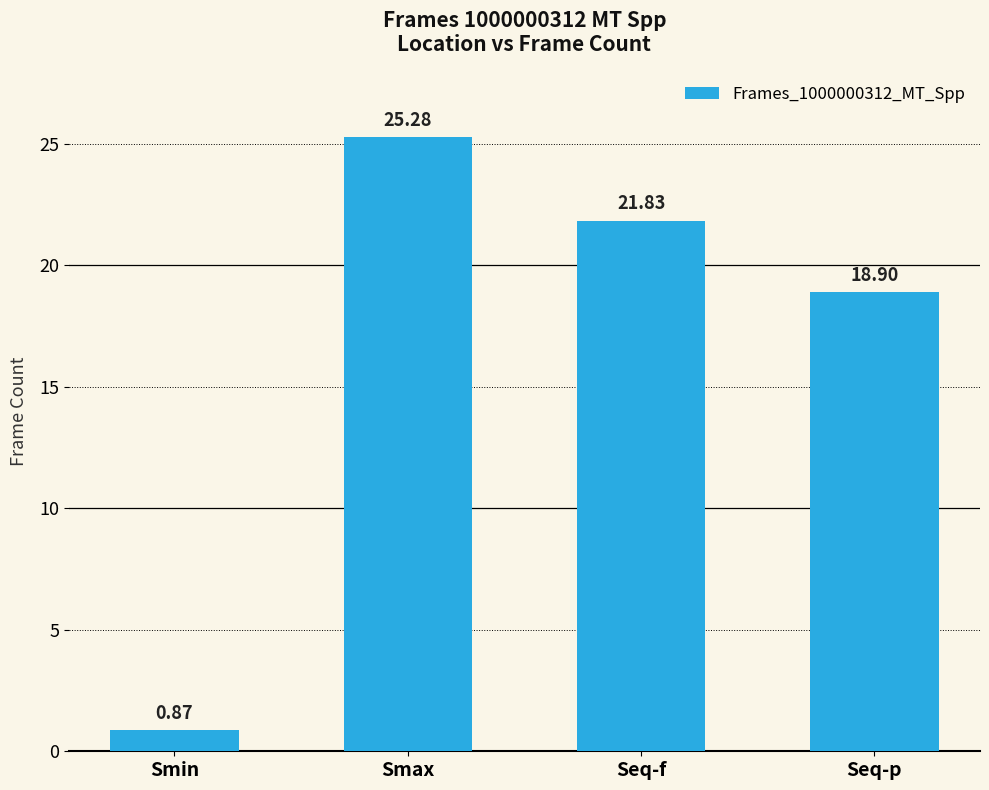

What is the difference between the values at Smax and Seq-f?

3.4